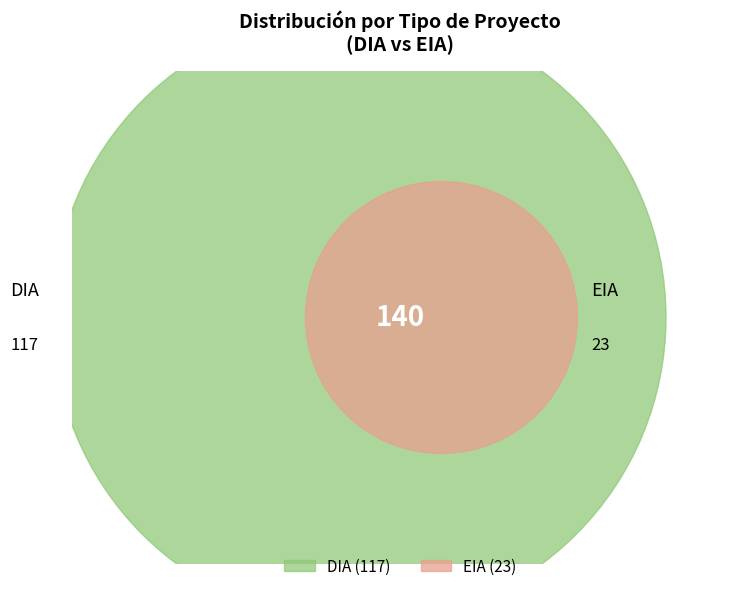

To the nearest percent, what is the difference between the EIA and DIA slice percentages?

67%